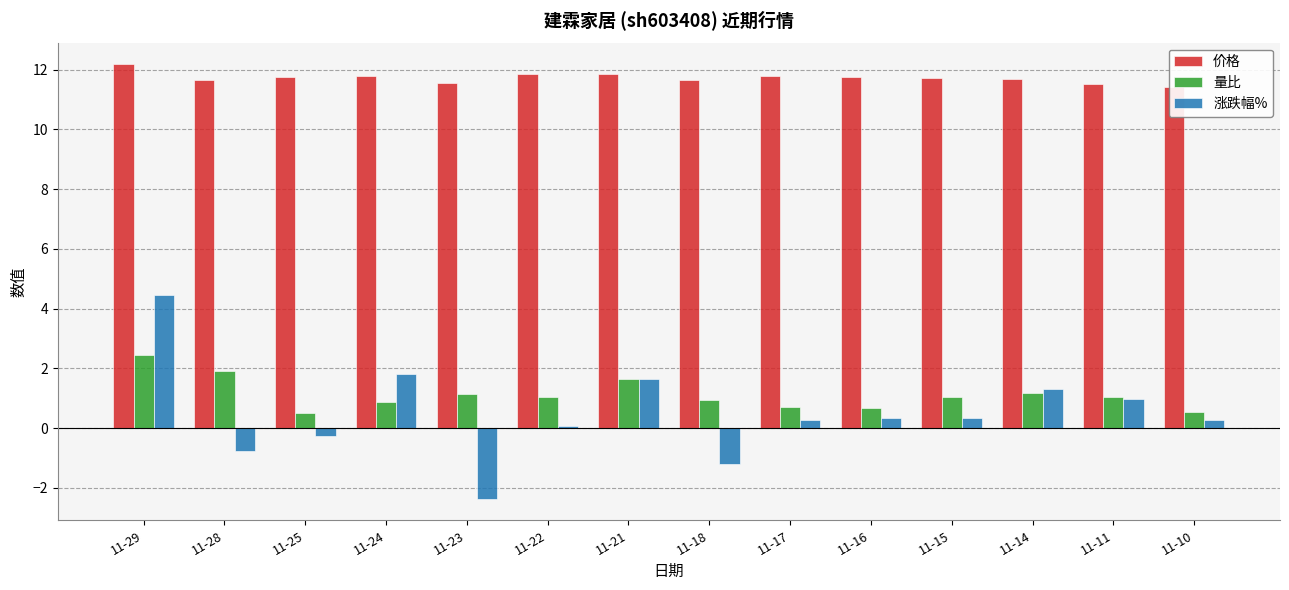

Rank the categories by 量比 value from lowest to highest.

11-25, 11-10, 11-16, 11-17, 11-24, 11-18, 11-11, 11-22, 11-15, 11-23, 11-14, 11-21, 11-28, 11-29